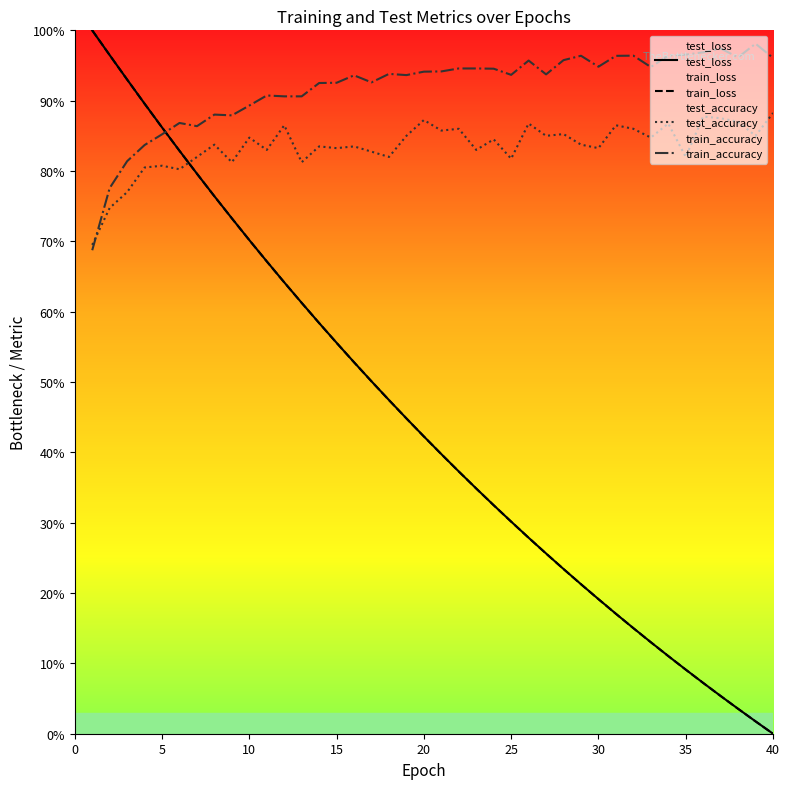

Does the chart display data point markers on the line(s)?

No